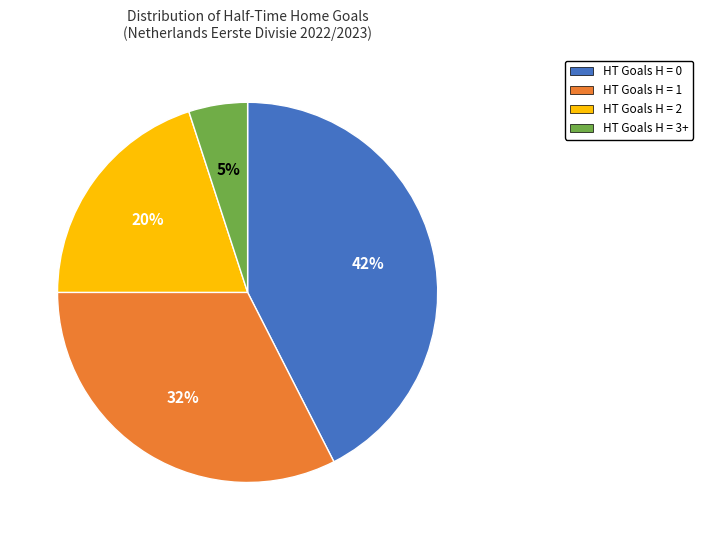

How many slices are in this pie chart?

4